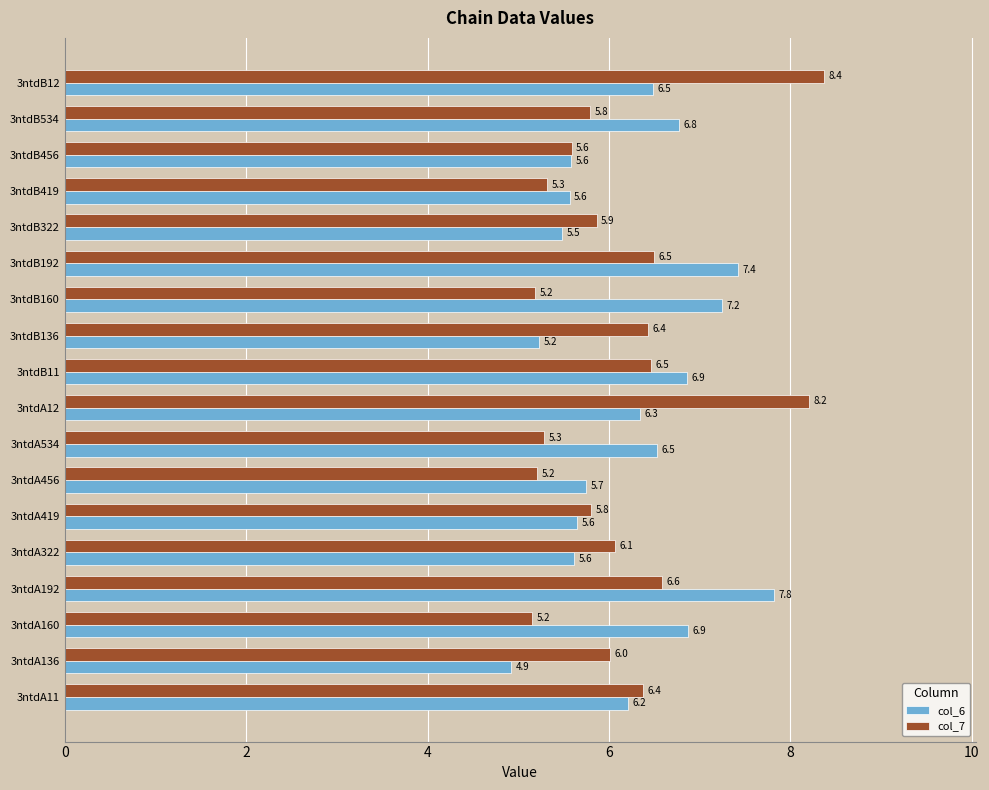

What is the sum of all col_7 values?

110.2